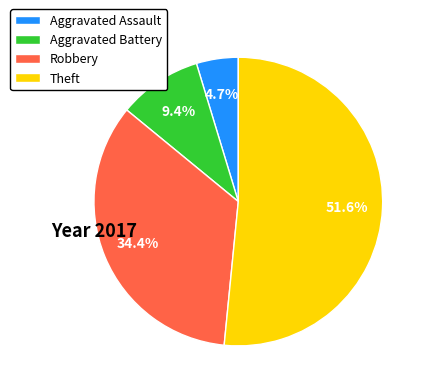

To the nearest percent, what portion does Robbery represent?

34%